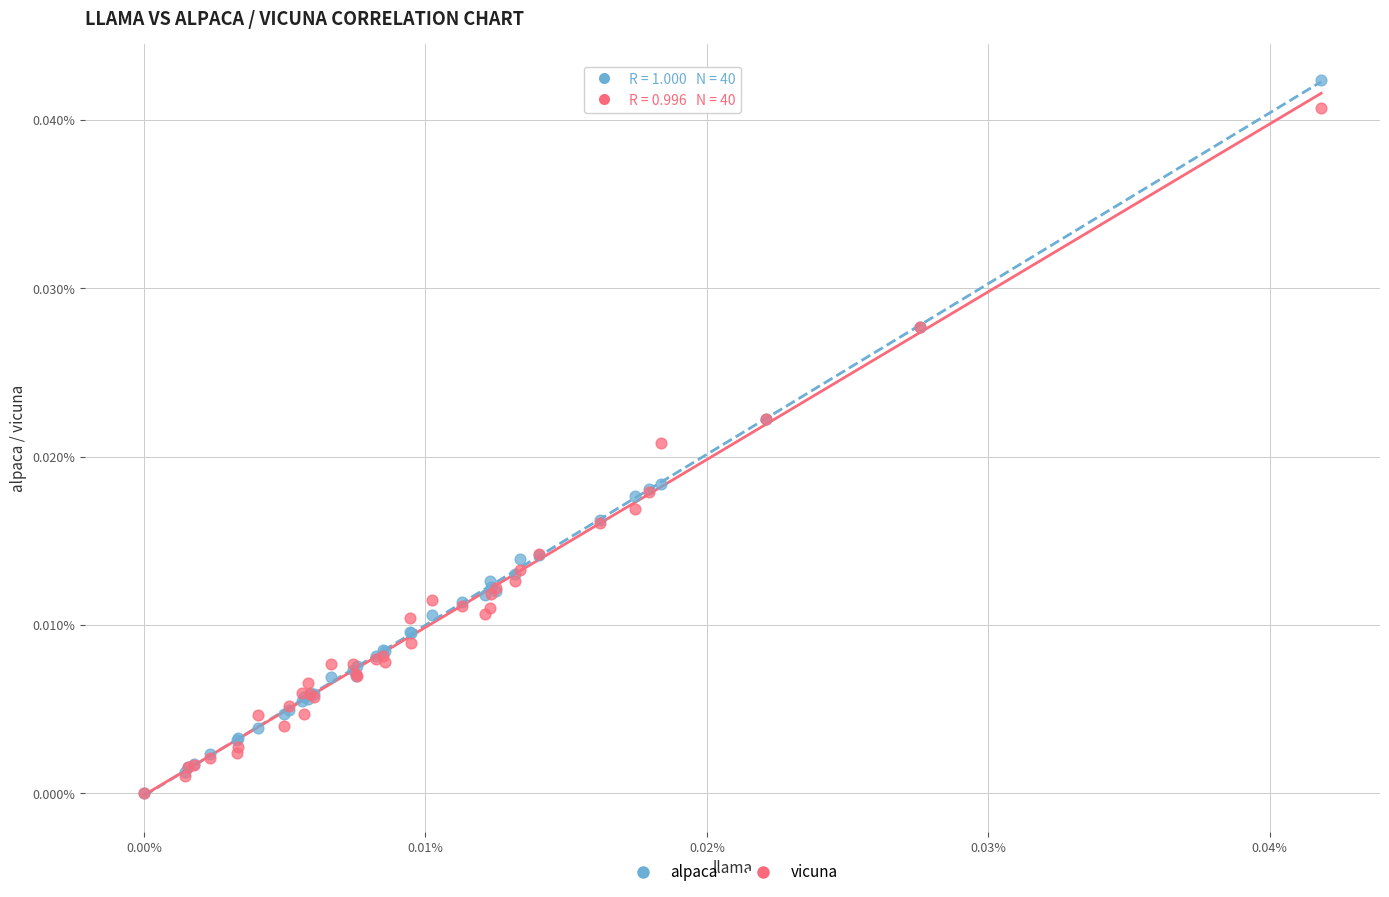

What are all the series names shown in the legend?

alpaca, vicuna